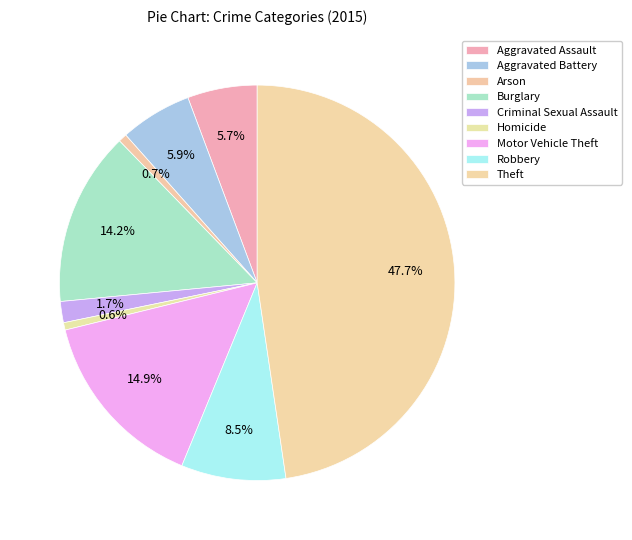

Is there any slice that represents more than half of the pie?

No